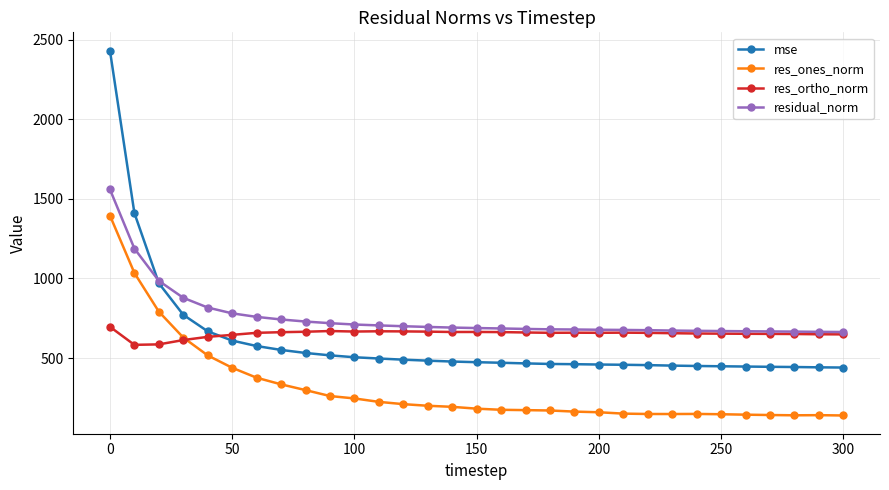

True or false: residual_norm and res_ones_norm cross at least once.

False